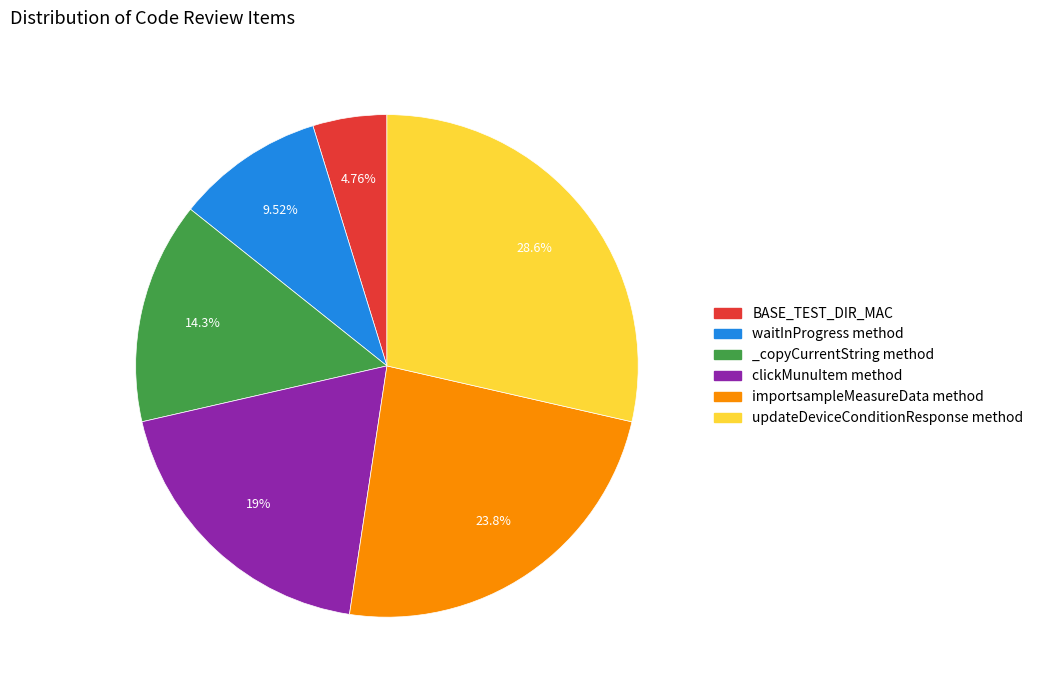

Approximately how many times larger is the value at clickMunuItem method compared to waitInProgress method?

2.0